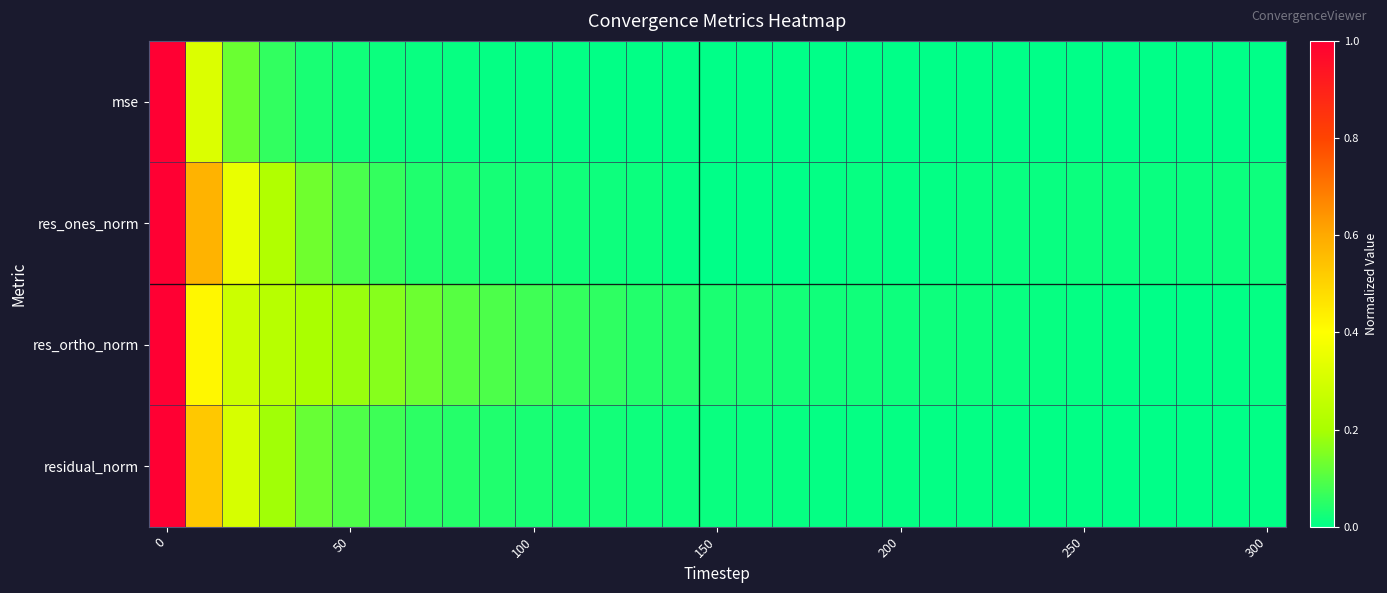

Rank the series by their maximum value, from lowest to highest.

res_ortho_norm, mse, res_ones_norm, residual_norm